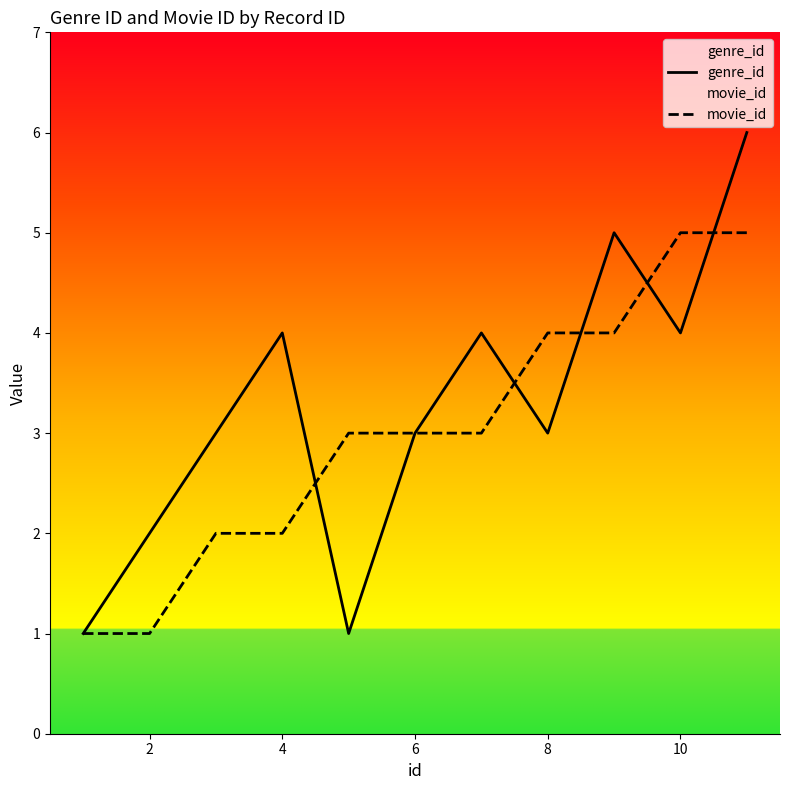

List the series in order of their peak value, highest first.

genre_id, movie_id